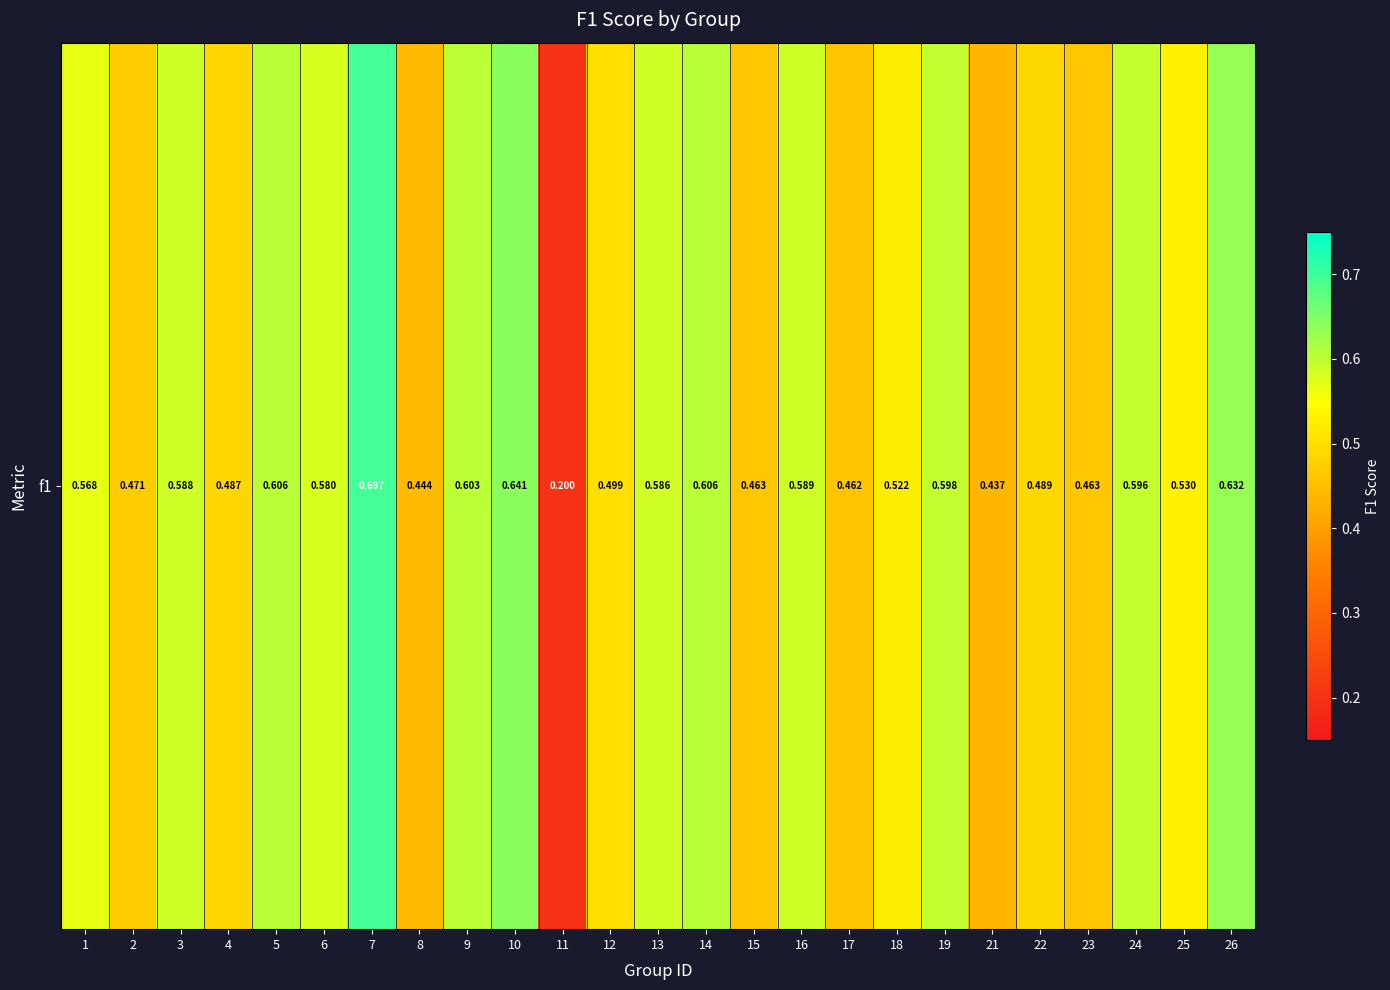

Which category has the lowest value across all series?

11